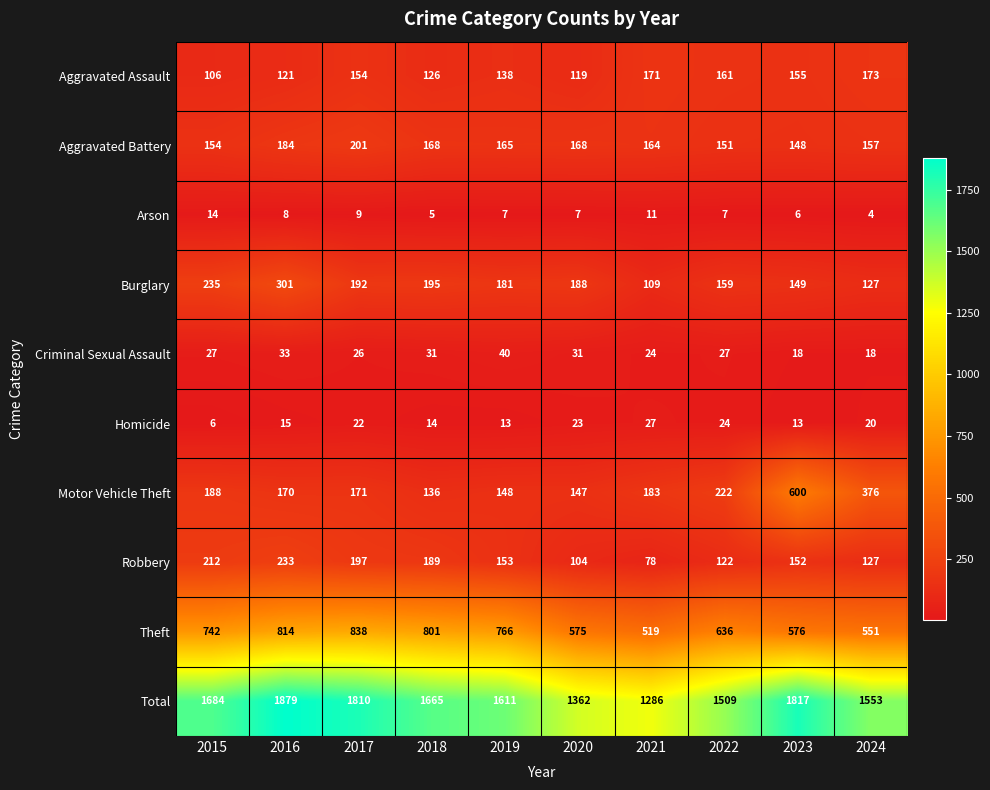

Which series has the largest range (max minus min)?

Total